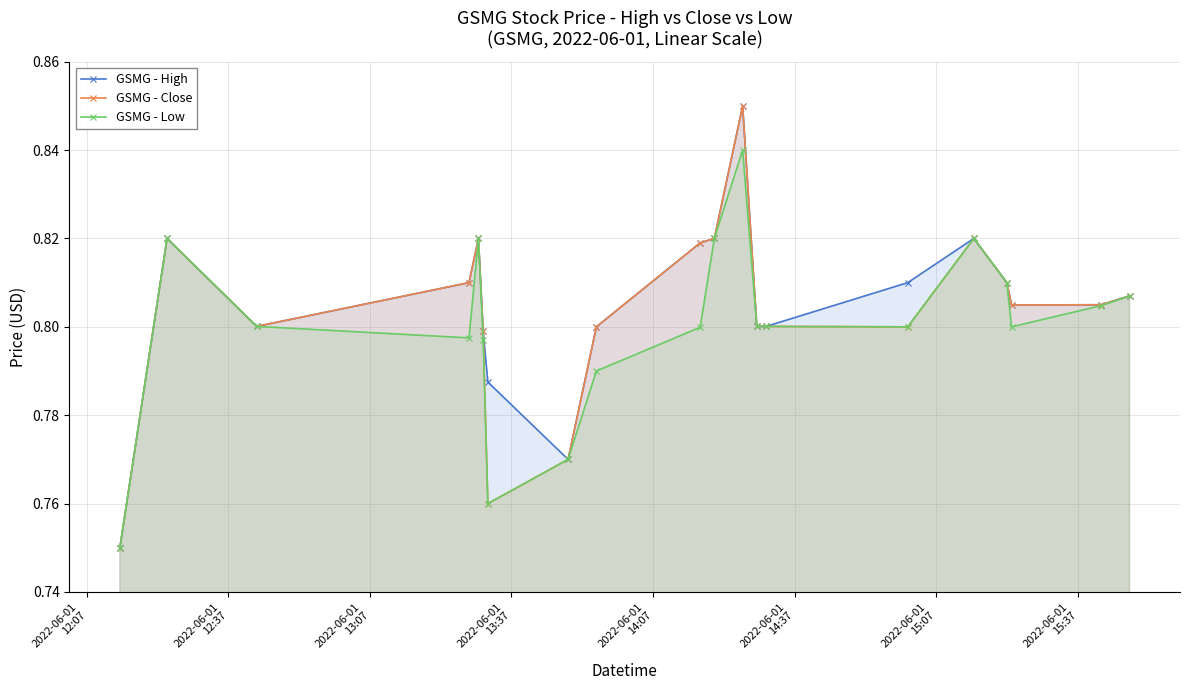

True or false: GSMG - Low has more than 1 points higher than both neighbors.

True